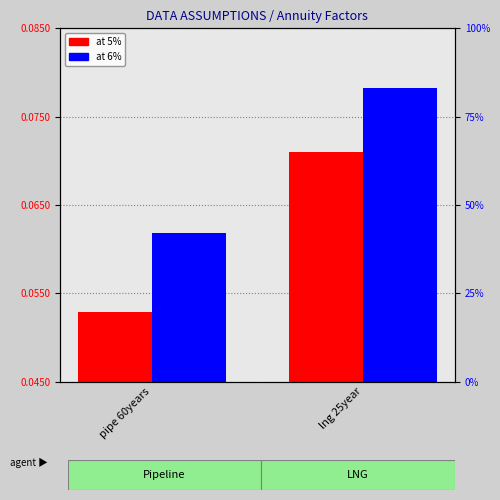

How many at 6% values are between 0 and 1?

2